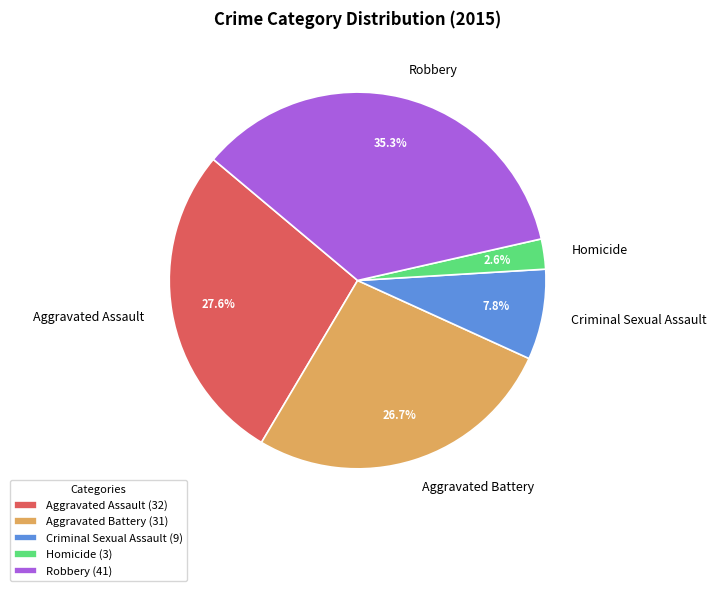

Does Aggravated Battery account for over 50% of the chart?

No